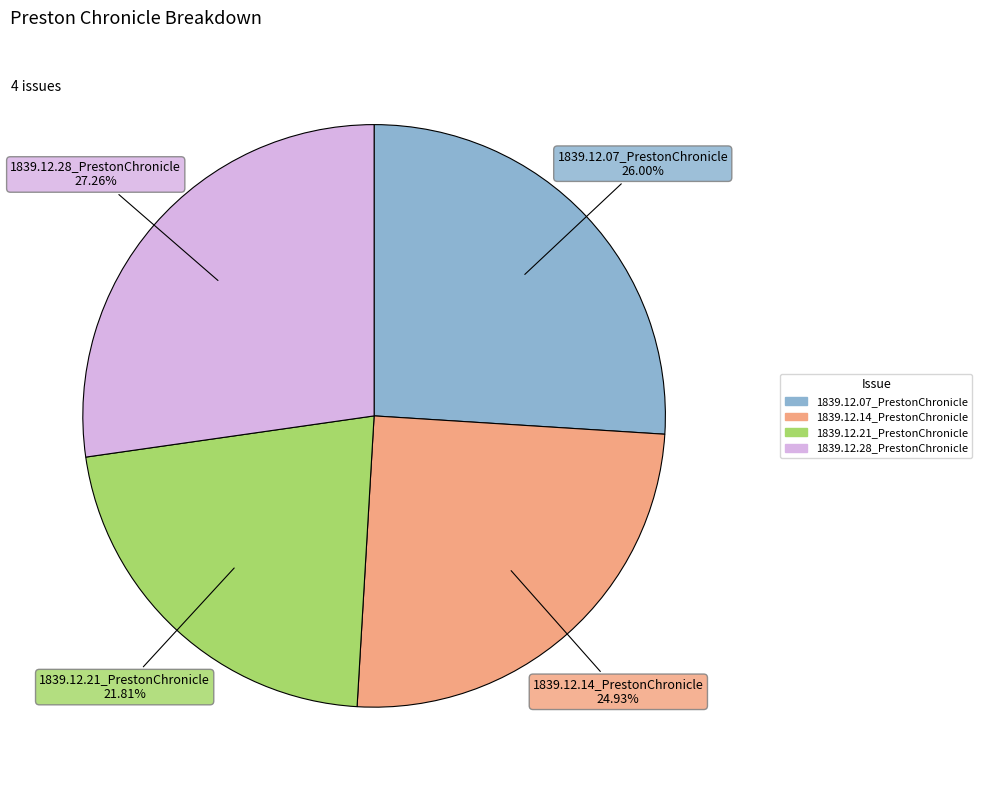

How many segments does this pie chart have?

4